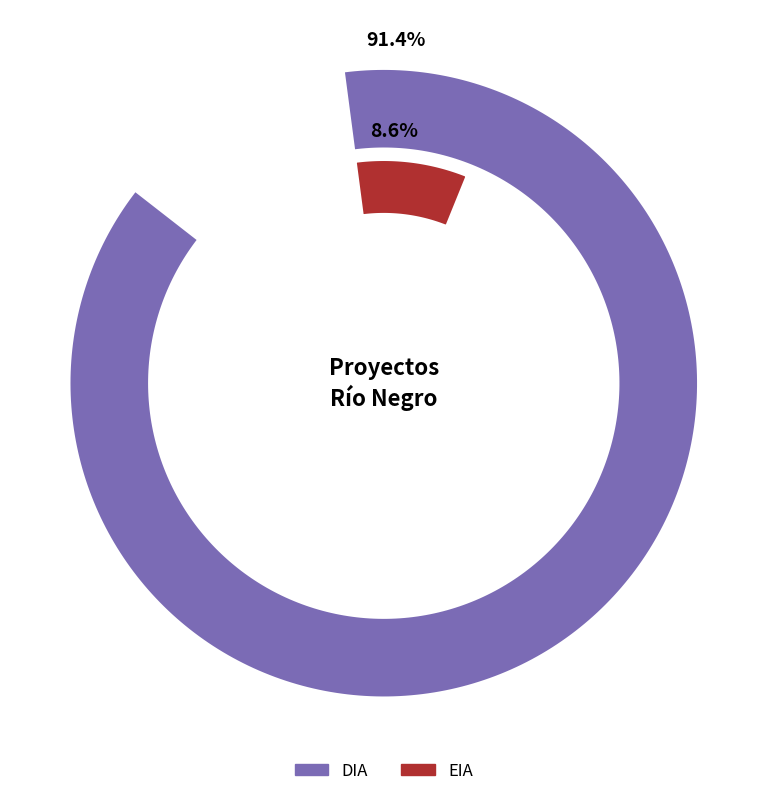

What is the majority slice?

DIA